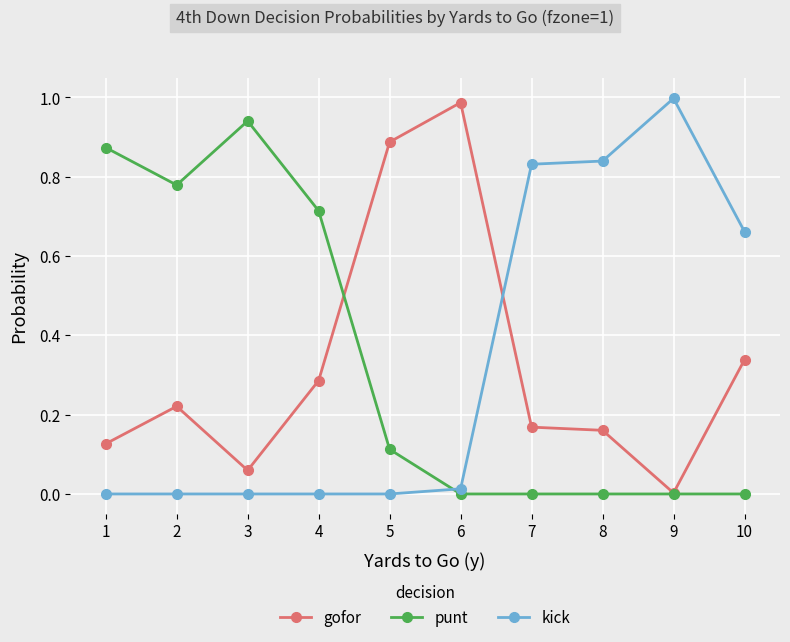

At how many categories does at least one series exceed 0?

10